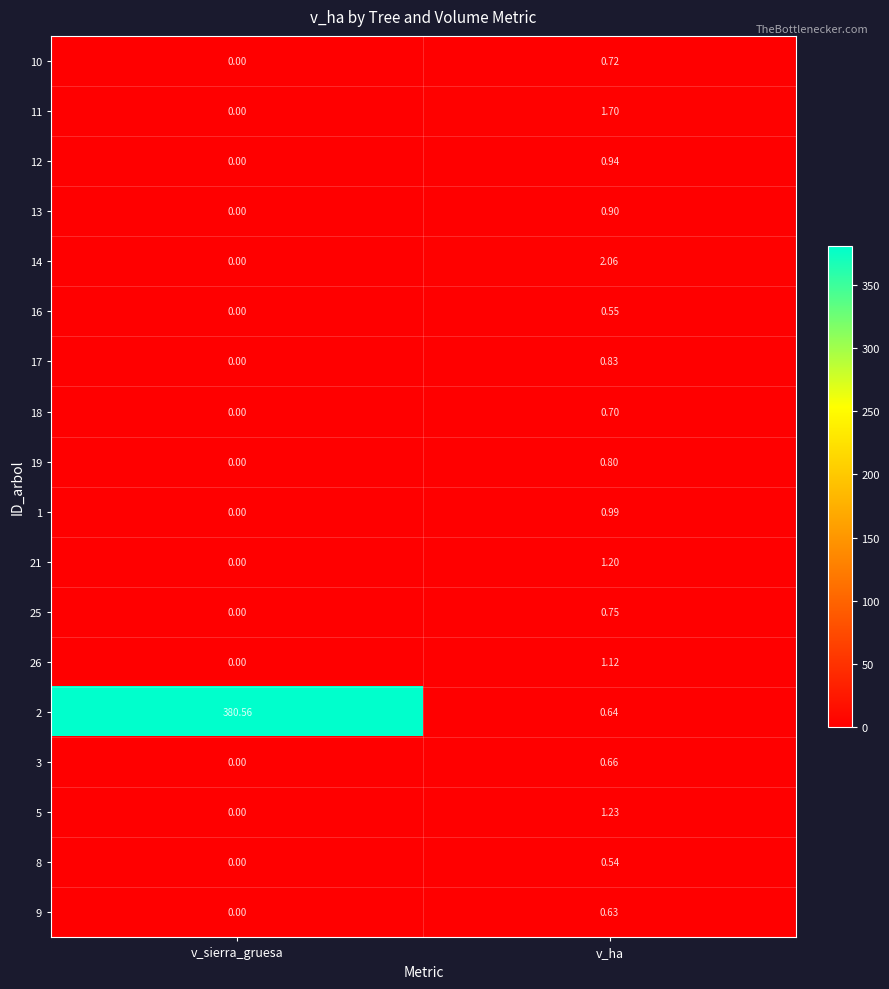

List the labels in order of 1 value, largest first.

v_ha, v_sierra_gruesa